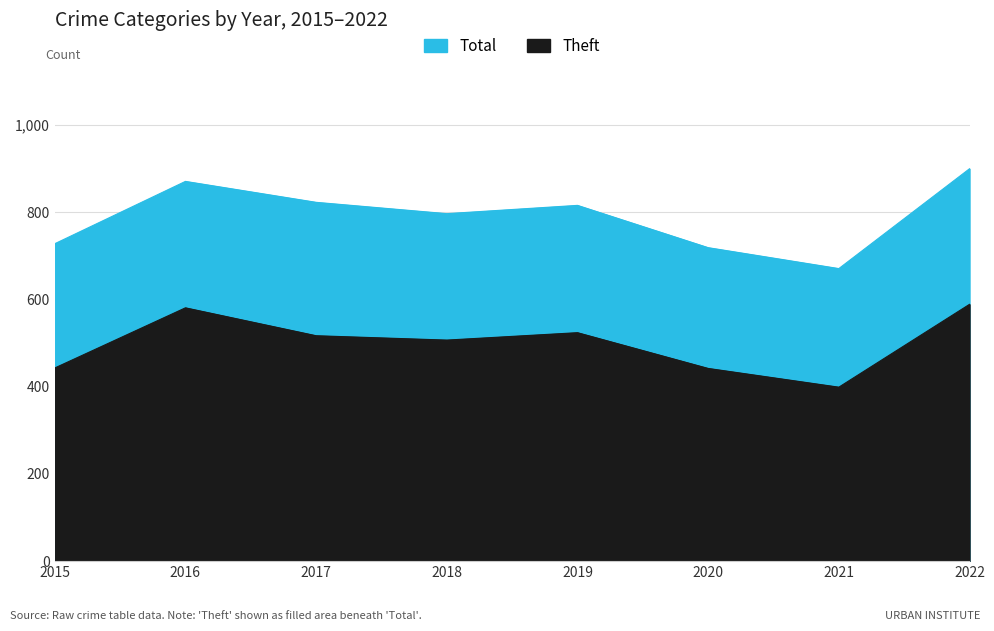

At which category does Total reach its first local valley?

2018